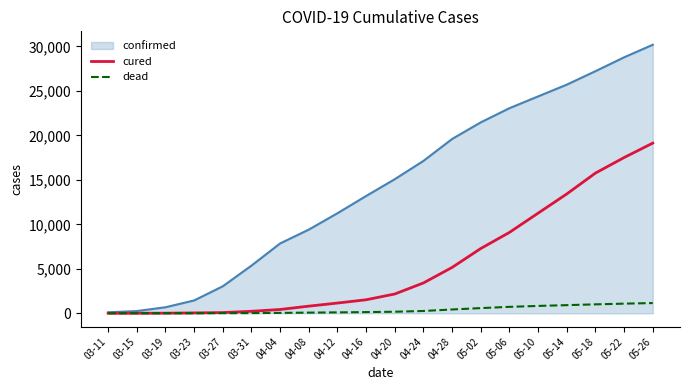

Rank the series by their maximum value, from lowest to highest.

dead, cured, confirmed